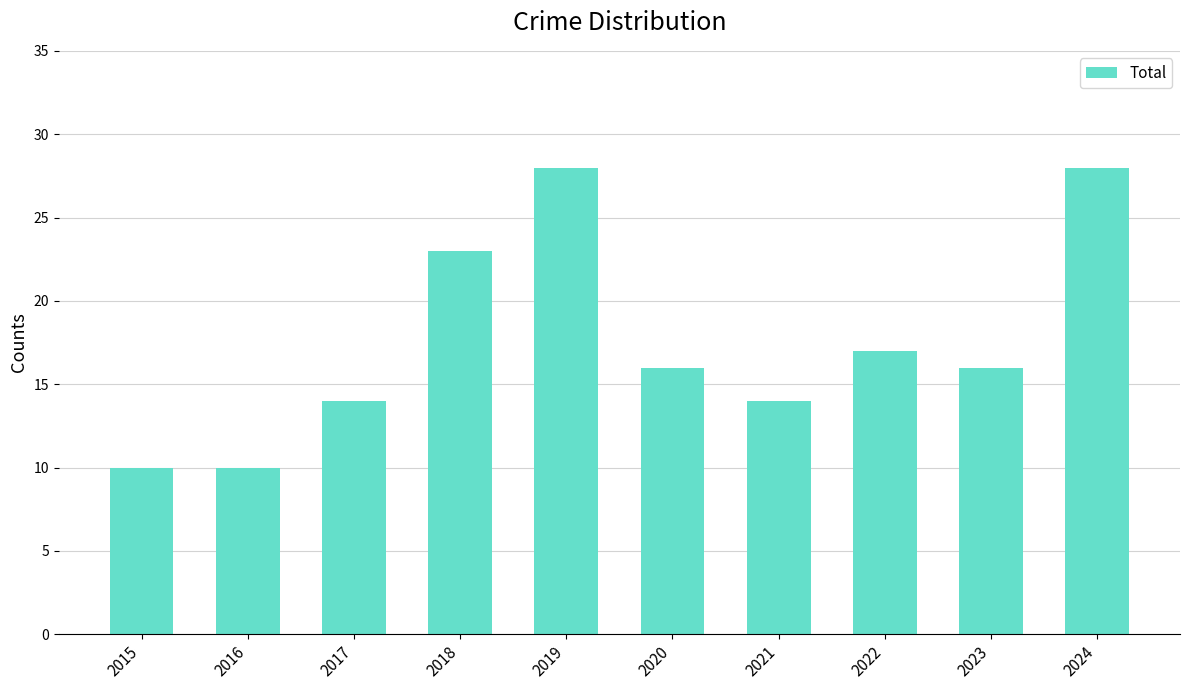

Is it true that the value at 2021 is 6?

False